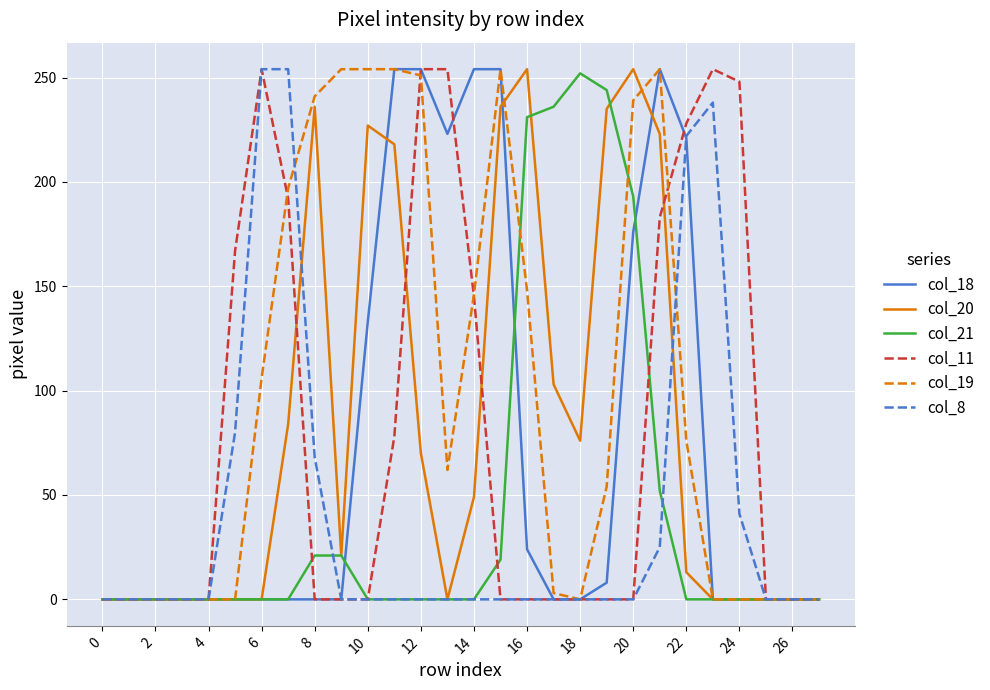

What is the greatest value displayed?

254